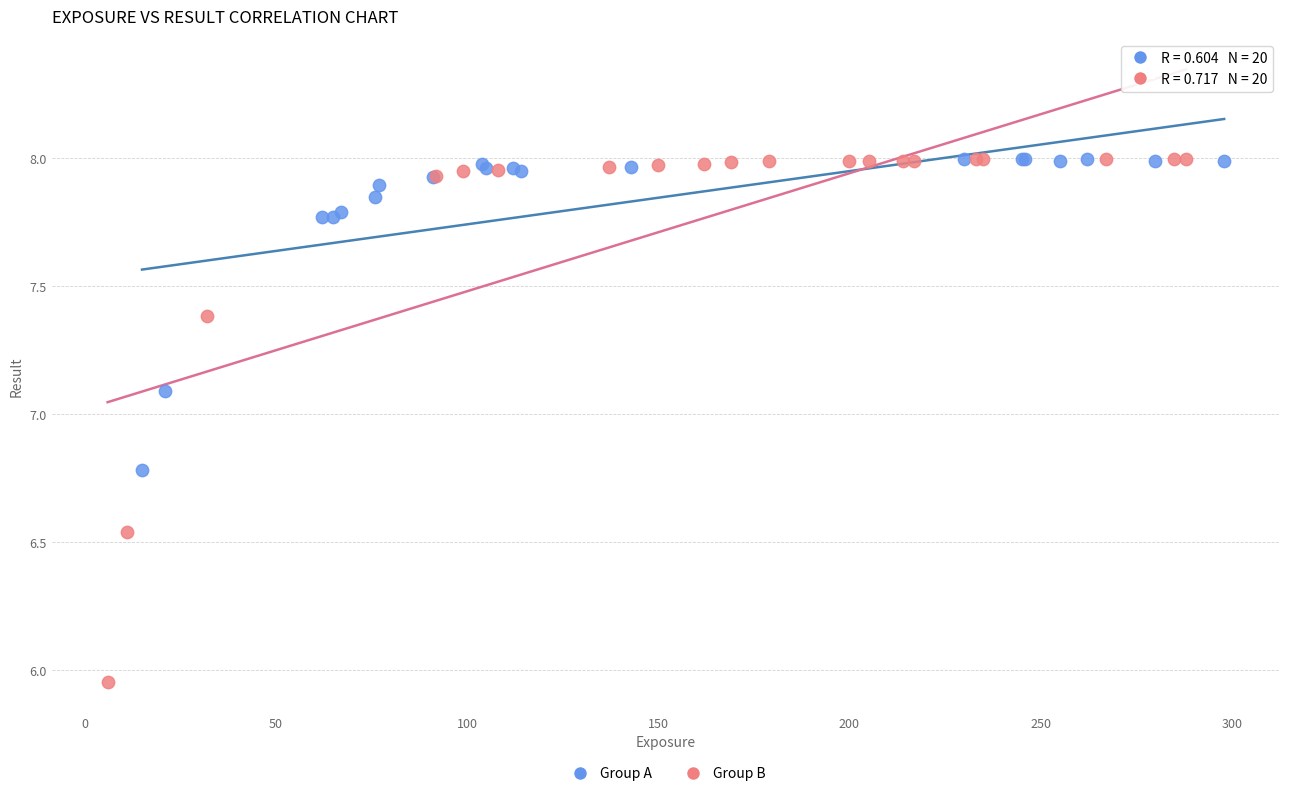

Which series has the largest Y range (max minus min)?

Group B